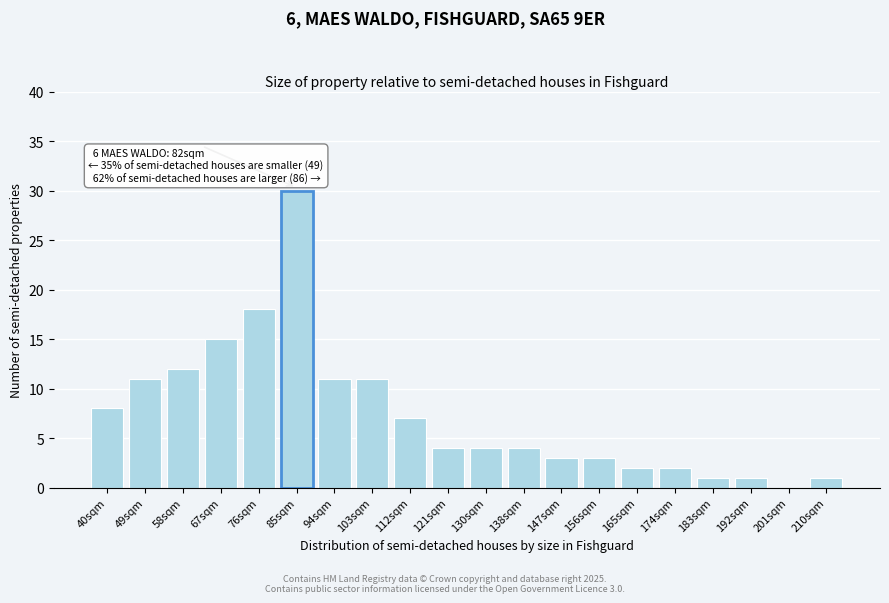

Reading right to left, transcribe all the data shown in this chart.

210sqm=1	201sqm=0	192sqm=1	183sqm=1	174sqm=2	165sqm=2	156sqm=3	147sqm=3	138sqm=4	130sqm=4	121sqm=4	112sqm=7	103sqm=11	94sqm=11	85sqm=30	76sqm=18	67sqm=15	58sqm=12	49sqm=11	40sqm=8